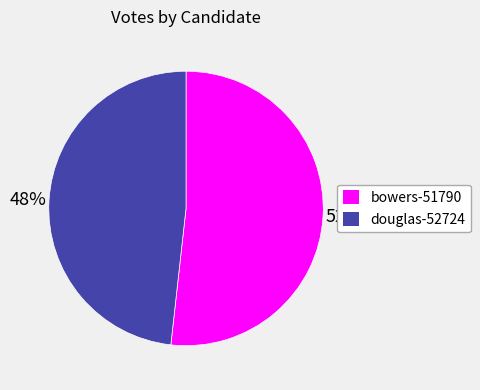

To the nearest percent, what is the difference between the bowers-51790 and douglas-52724 slice percentages?

4%